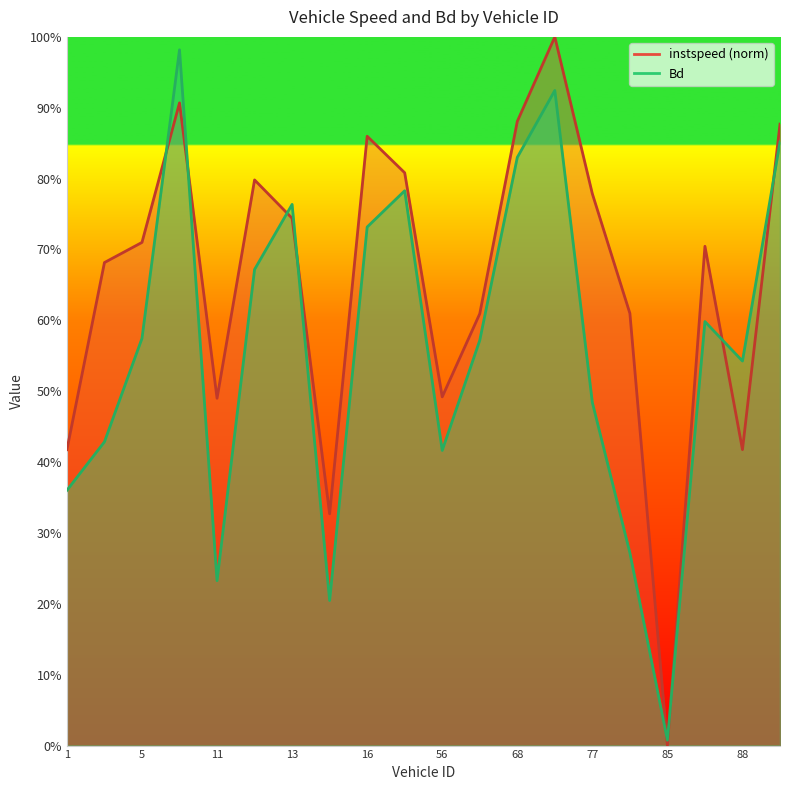

What is the approximate value of instspeed at 14.0?

0.3